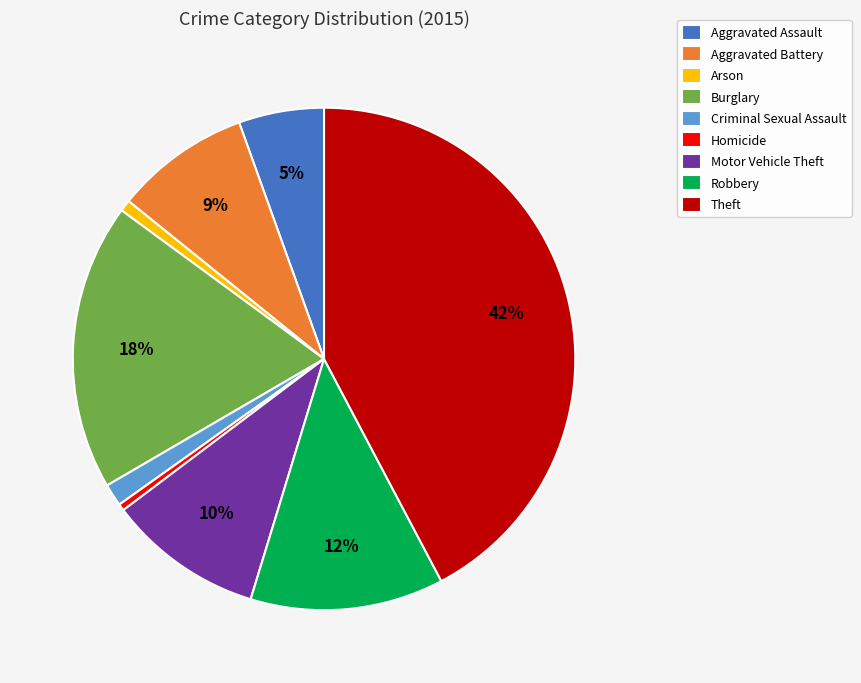

Which has a higher value, Theft or Aggravated Battery?

Theft